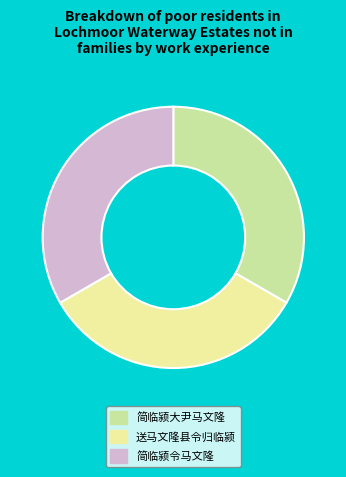

Is the sum of 简临颍令马文隆 and 送马文隆县令归临颍 greater than half?

Yes